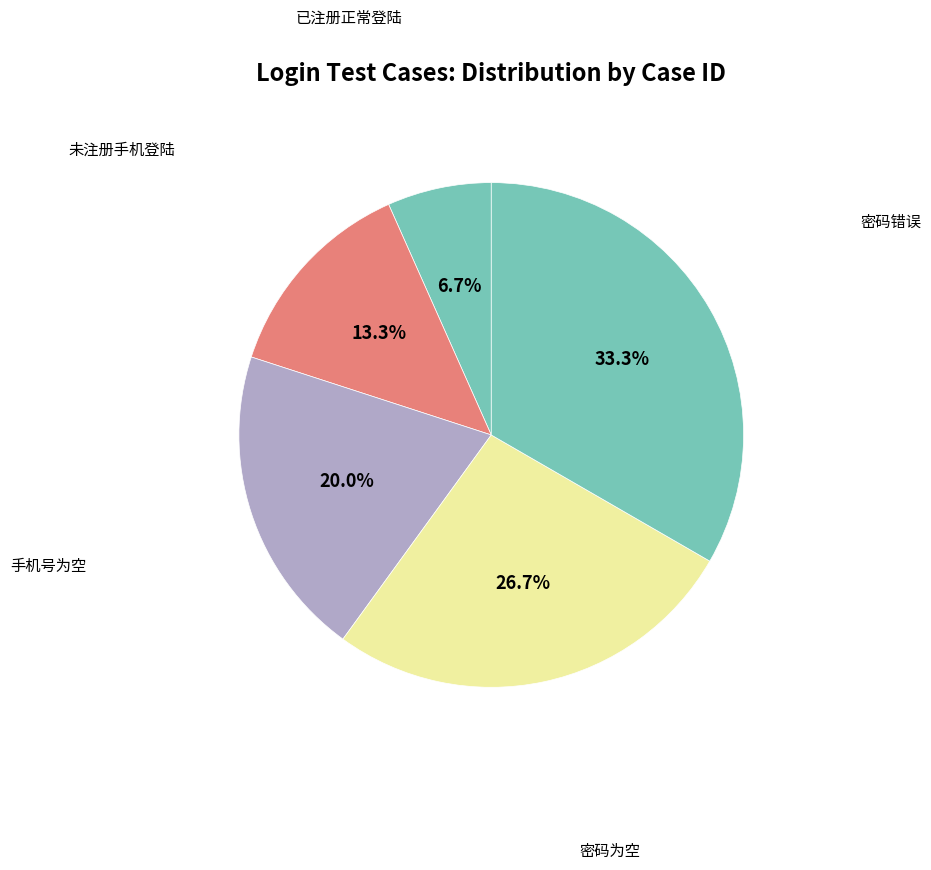

What is the largest slice in the pie chart?

密码错误